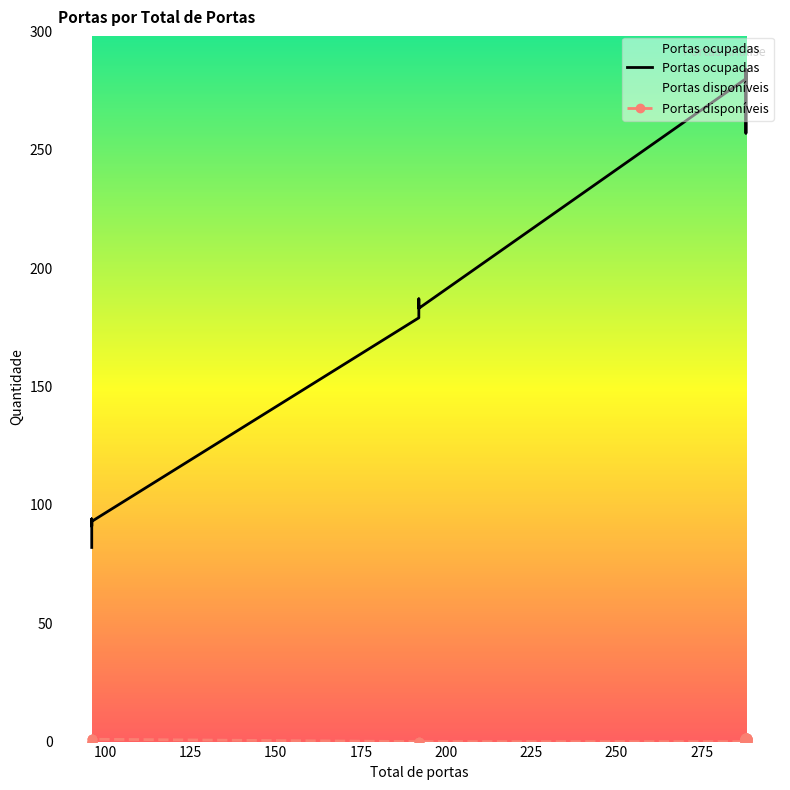

Which series has the largest Y range (max minus min)?

Portas ocupadas